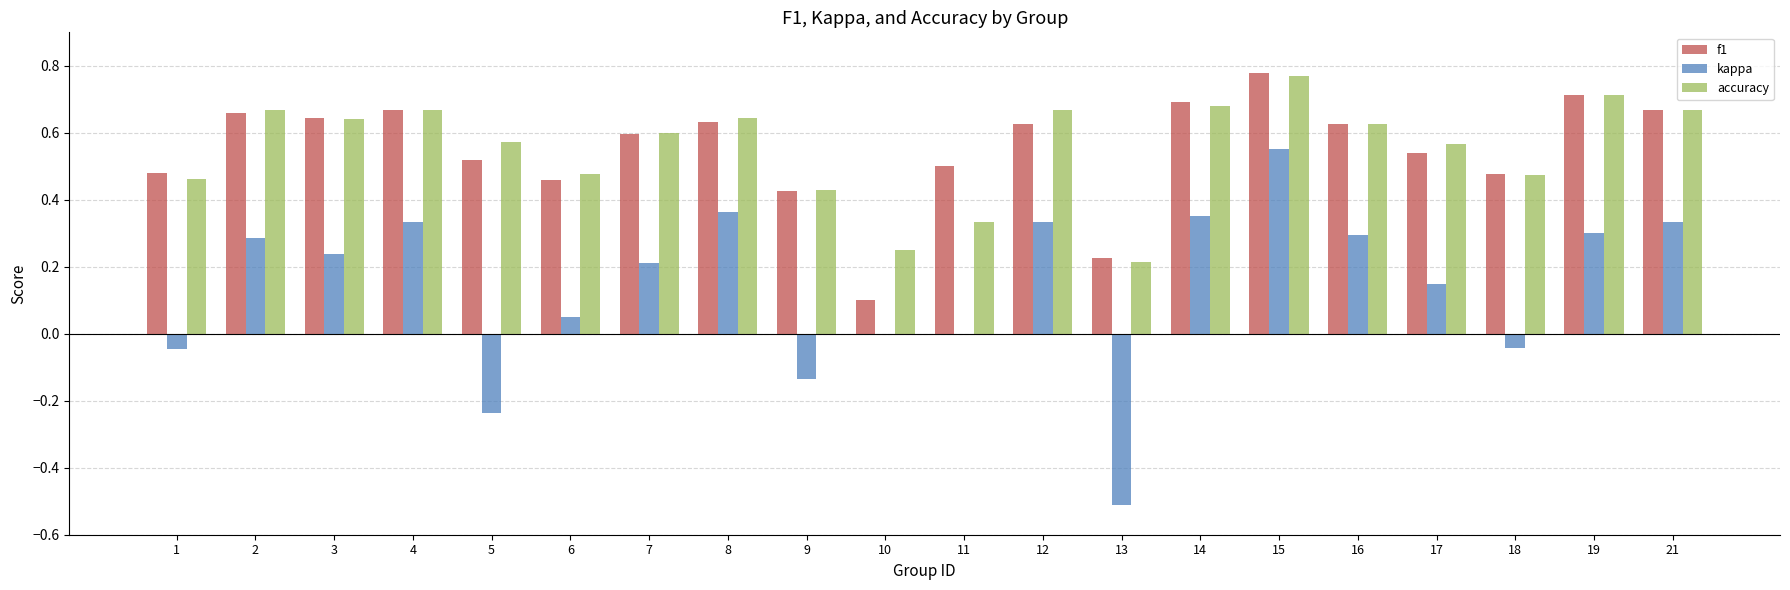

What is the sum of all f1 values?

11.0